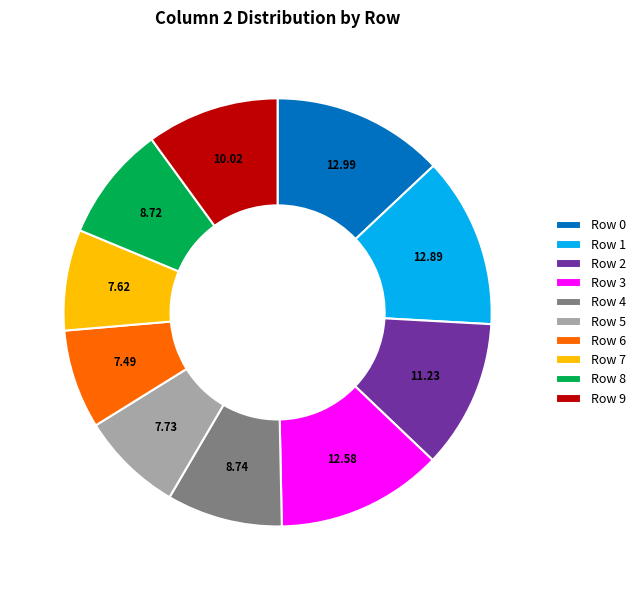

Between Row 2 and Row 3, which is larger?

Row 3